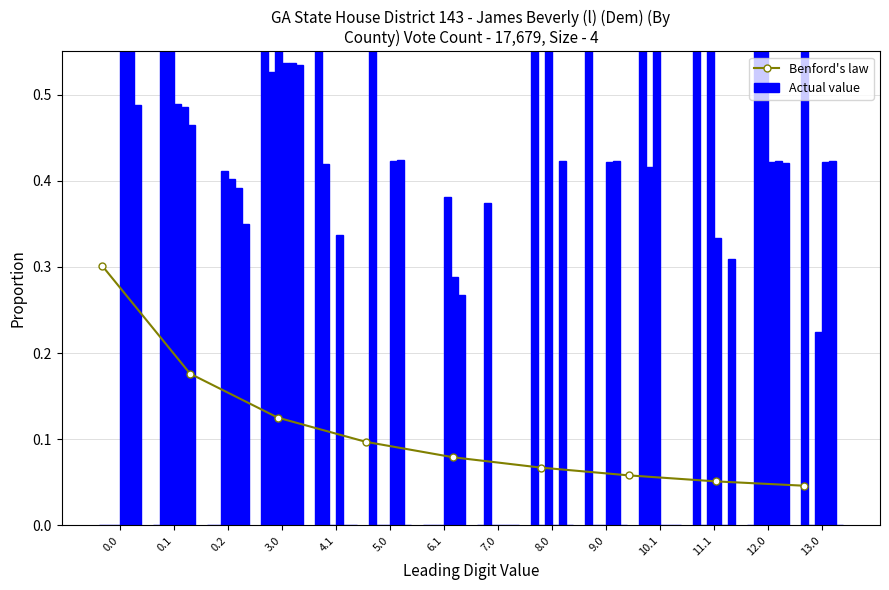

What is the total value across all series at 11.1?

2.0